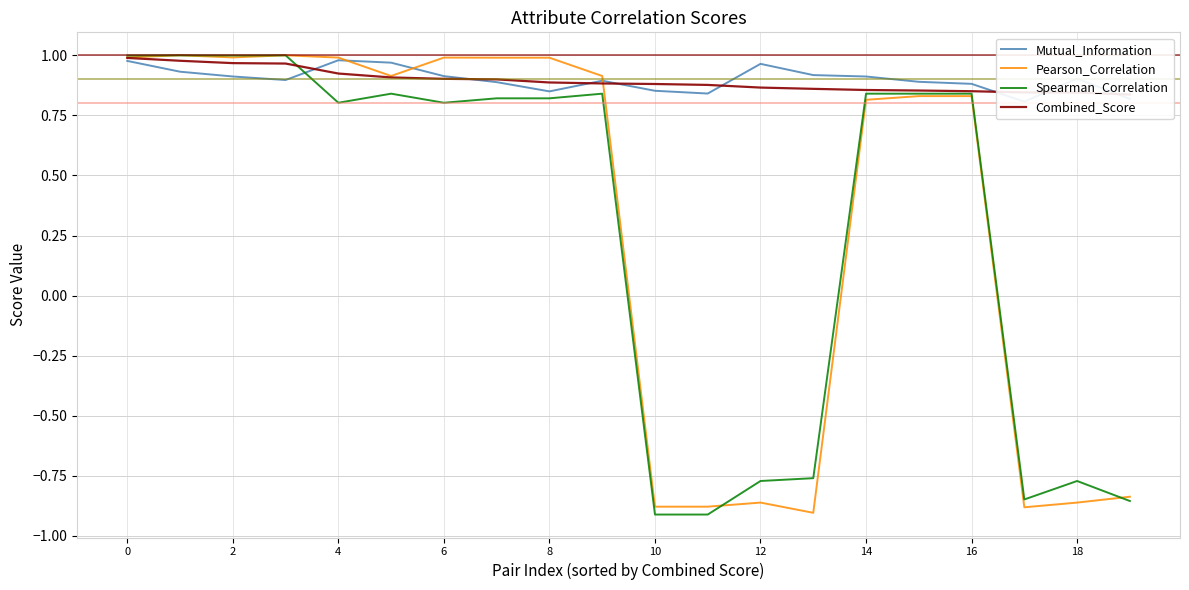

The Combined_Score series shows 0.9 at 10. True or false?

True